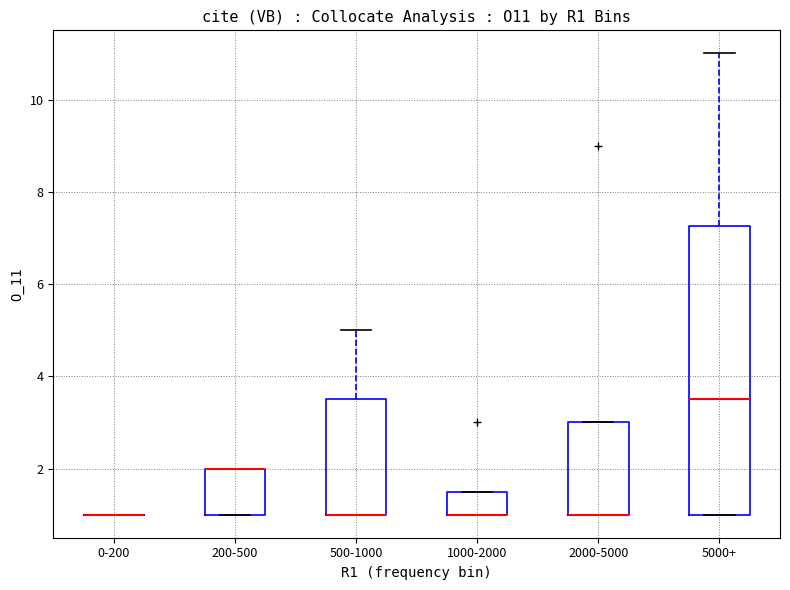

Reading left to right, read every box against the y-axis: the position of its median line, the range the box covers, and the ends of its whiskers. The values are not printed on the chart, so give them approximately, as read against the axis.

0-200: box collapsed to a line at 1.0, whiskers 1.0 to 1.0
200-500: median 2.0 (drawn on the box's upper edge), box 1.0 to 2.0, whiskers 1.0 to 2.0
500-1000: median 1.0 (drawn on the box's lower edge), box 1.0 to 3.6, whiskers 1.0 to 5.0
1000-2000: median 1.0 (drawn on the box's lower edge), box 1.0 to 1.6, whiskers 1.0 to 1.6
2000-5000: median 1.0 (drawn on the box's lower edge), box 1.0 to 3.0, whiskers 1.0 to 3.0
5000+: median 3.6, box 1.0 to 7.2, whiskers 1.0 to 11.0